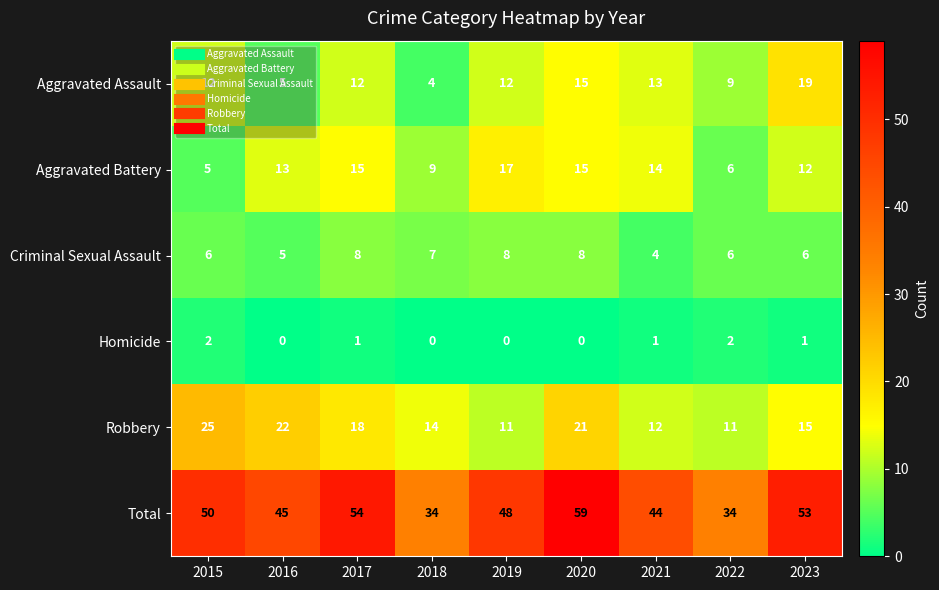

Which category has the highest value across all series?

2020